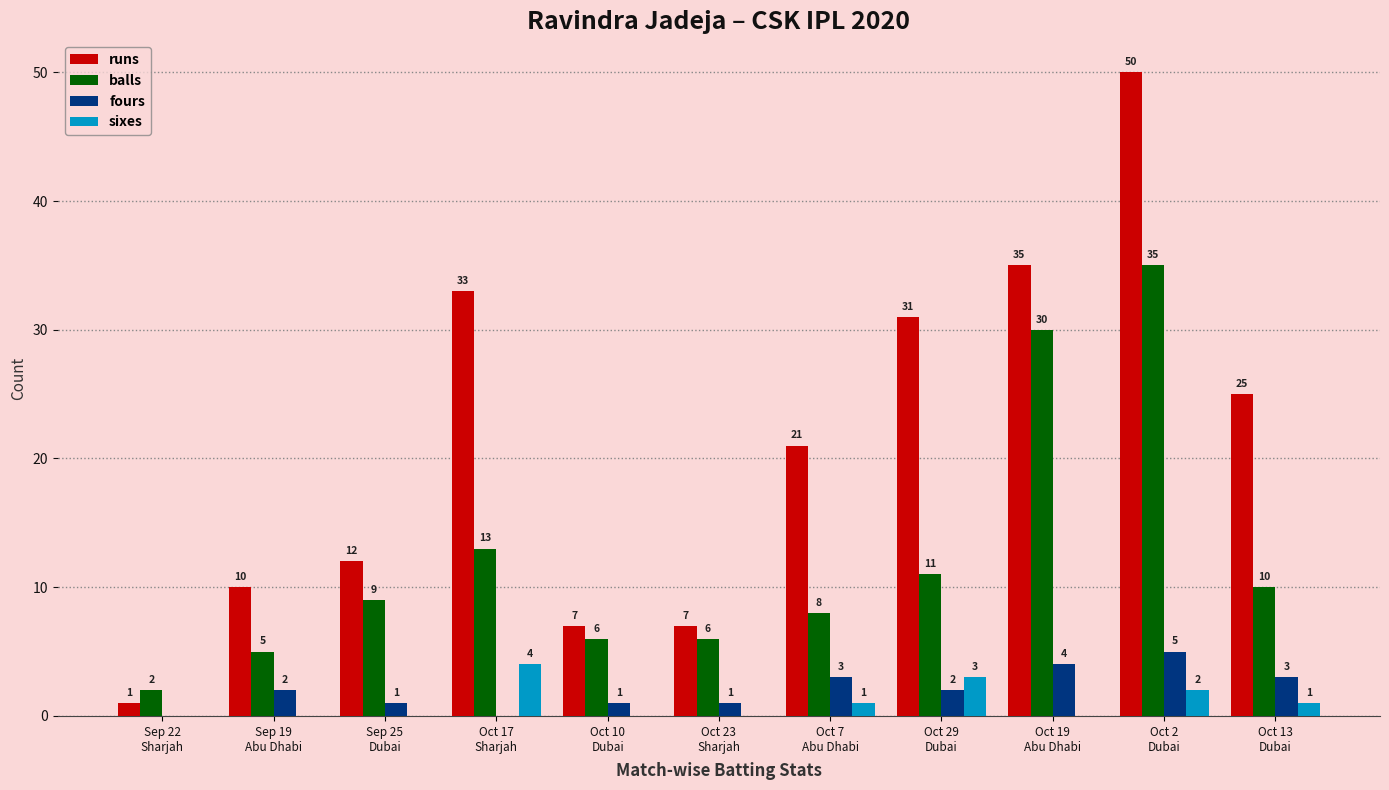

Which series has the largest total across all categories?

runs